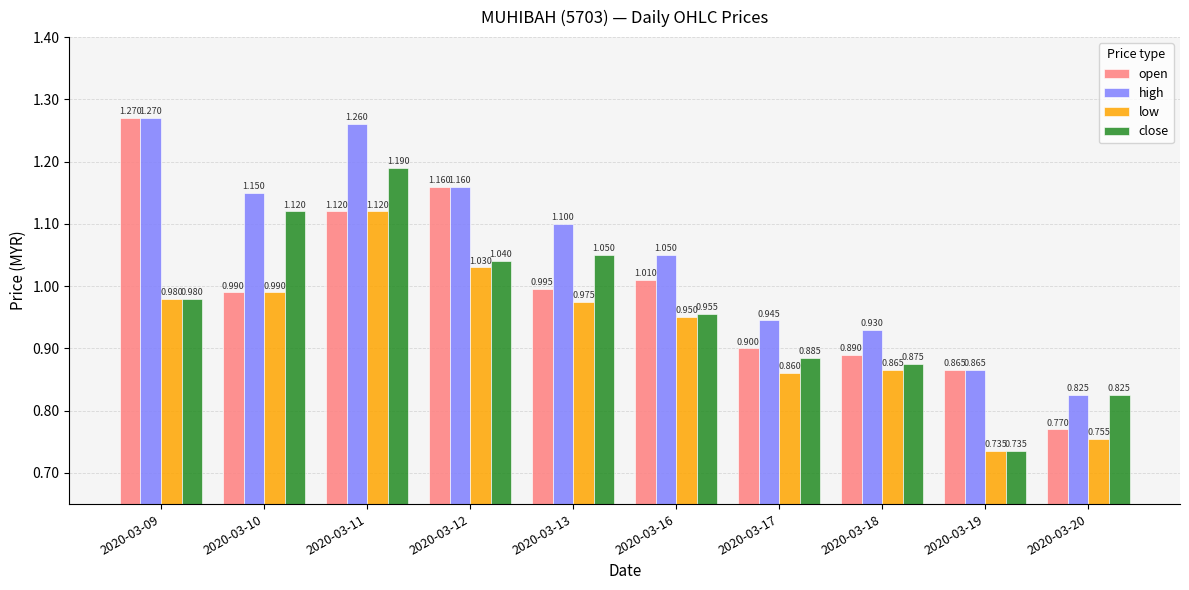

At which category does the chart reach its peak across all series?

2020-03-09